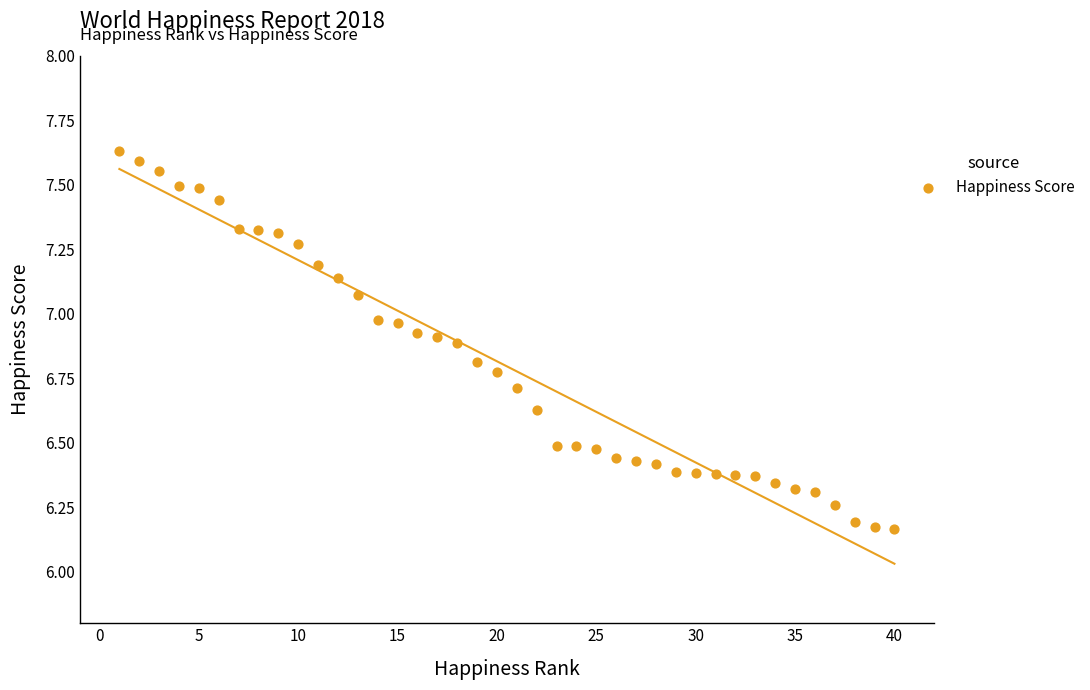

What is the range of X values (max minus min)?

39.0